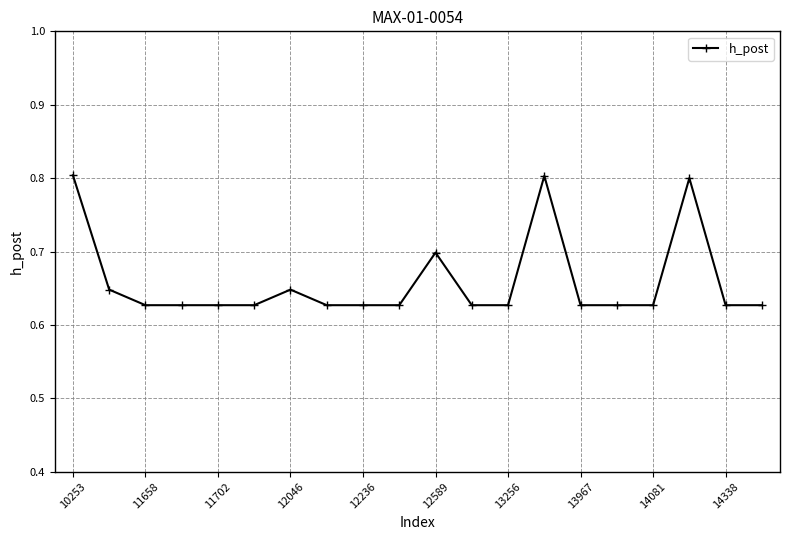

What is the average value?

0.7